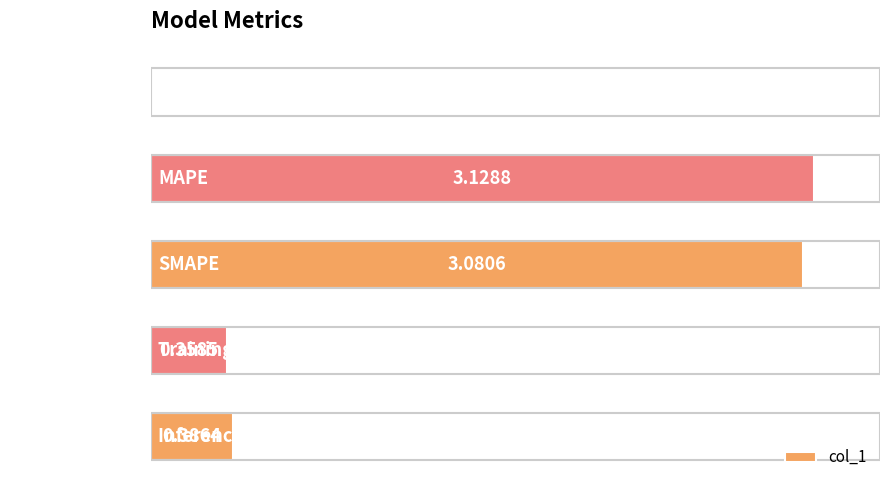

How many series are shown in this chart?

1